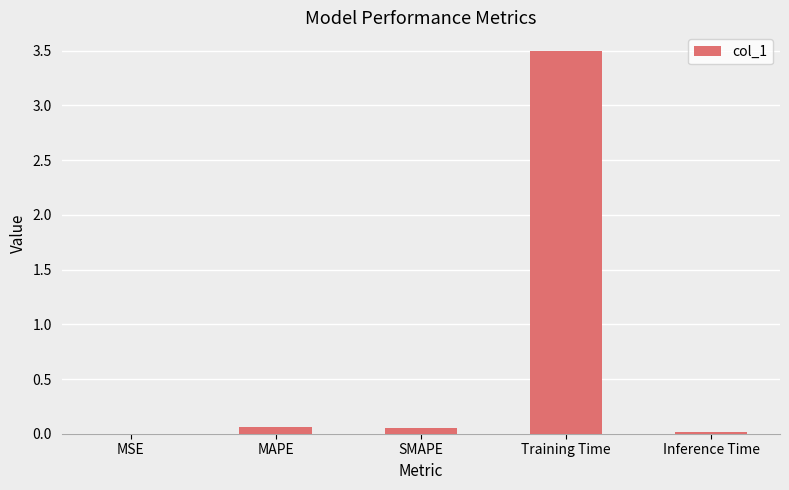

What is the average value?

0.7